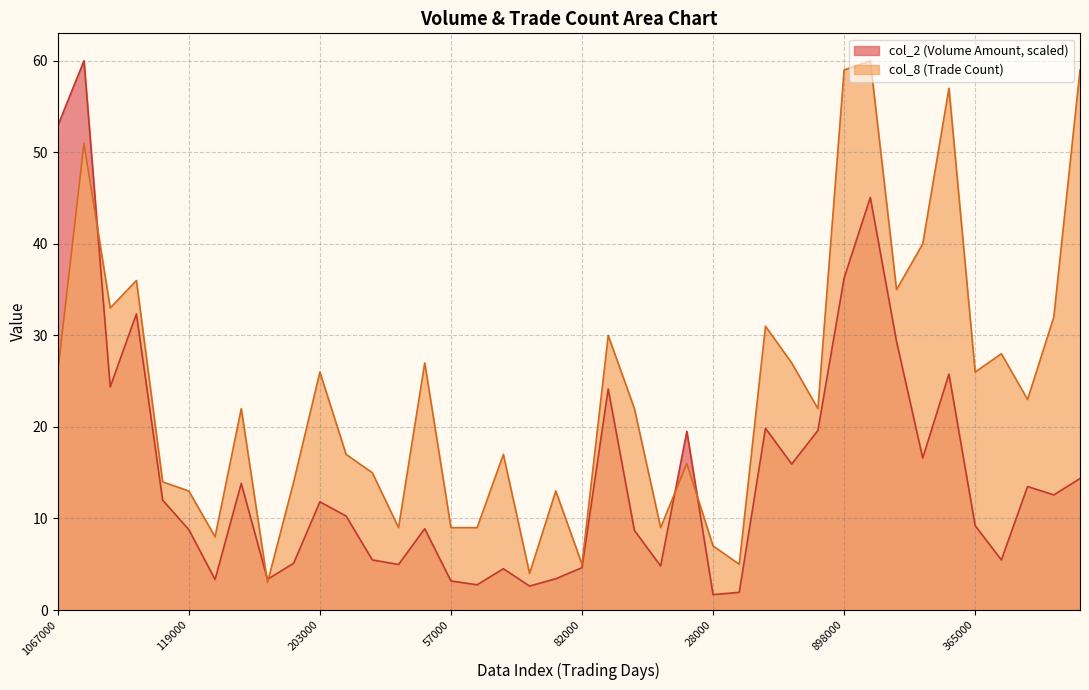

At which label is col_8 closest to 31?

27